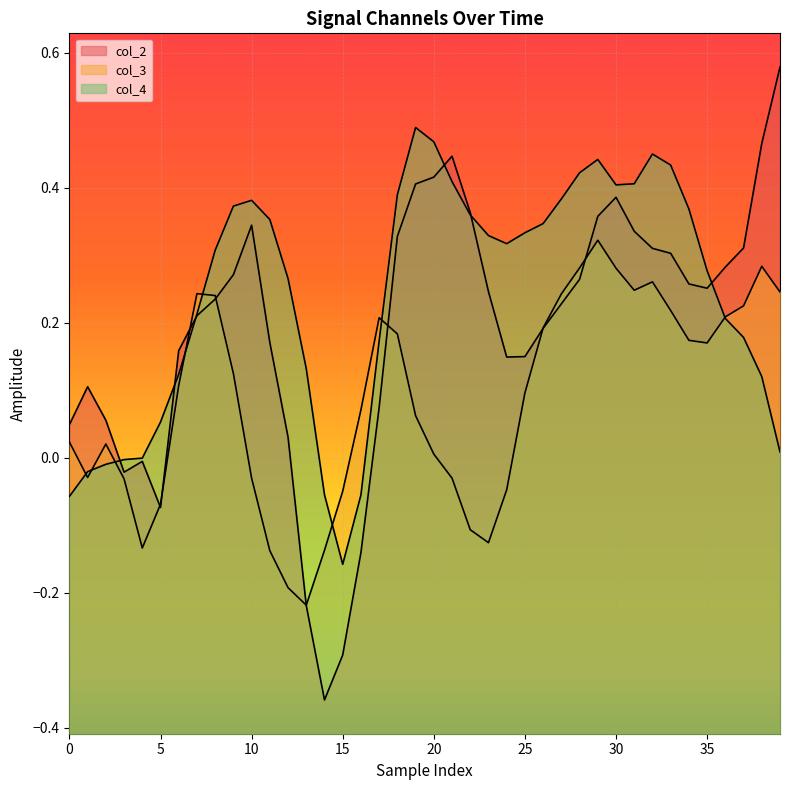

Does the chart display data point markers on the line(s)?

No